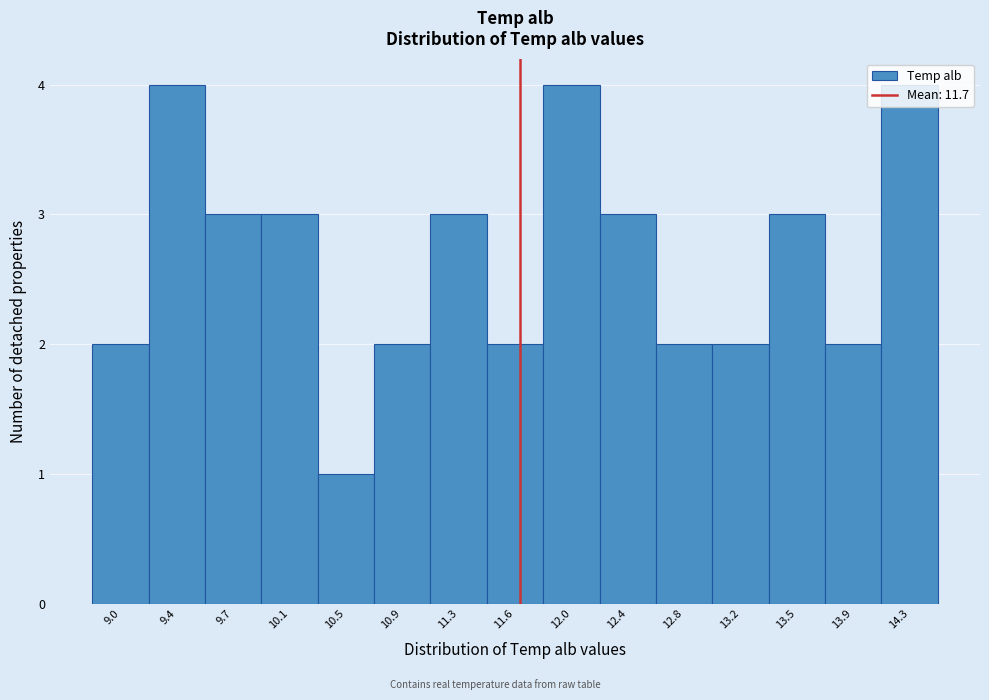

Reading left to right, transcribe this chart: for each bar, give the range it covers on the x-axis and its height. Neither the bar edges nor the heights are printed on the chart, so give them approximately, as read against the axes.

8.80 to 9.15: 2
9.15 to 9.55: 4
9.55 to 9.95: 3
9.95 to 10.30: 3
10.30 to 10.70: 1
10.70 to 11.05: 2
11.05 to 11.45: 3
11.45 to 11.85: 2
11.85 to 12.20: 4
12.20 to 12.60: 3
12.60 to 13.00: 2
13.00 to 13.35: 2
13.35 to 13.75: 3
13.75 to 14.10: 2
14.10 to 14.50: 4